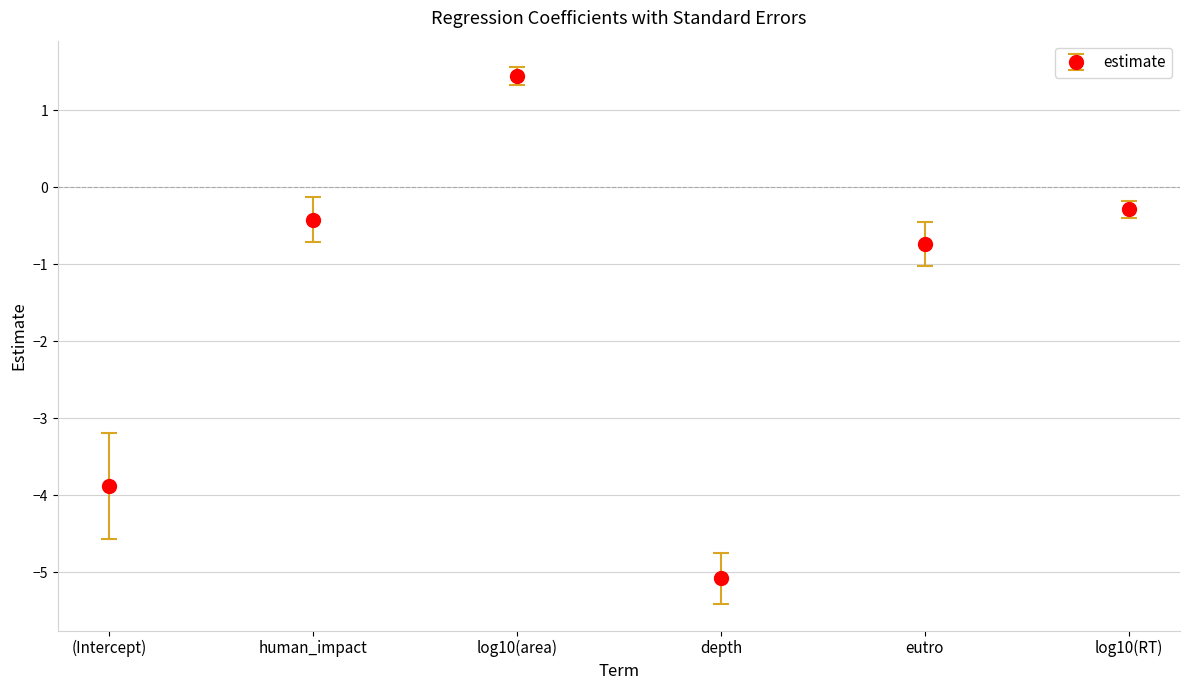

True or false: the data shows 0.4 at log10(area).

False